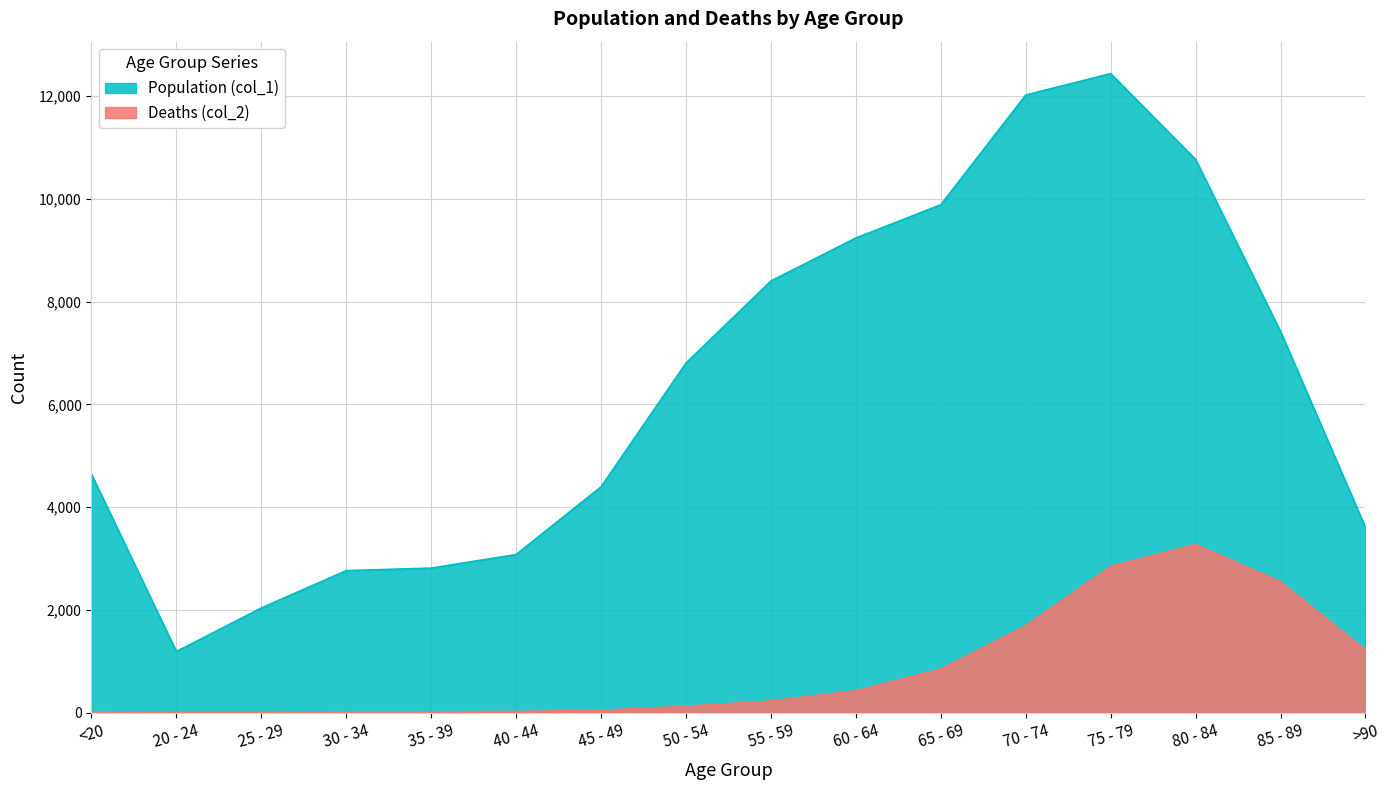

The value of Population (col_1) at 30 - 34 is 4672. True or false?

False